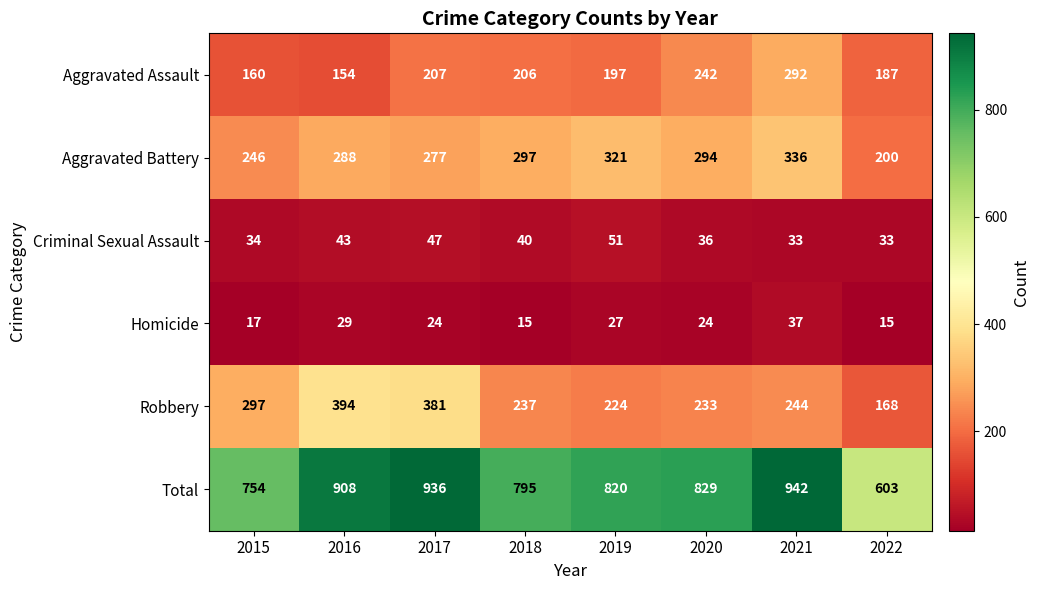

What is the smallest value displayed?

15